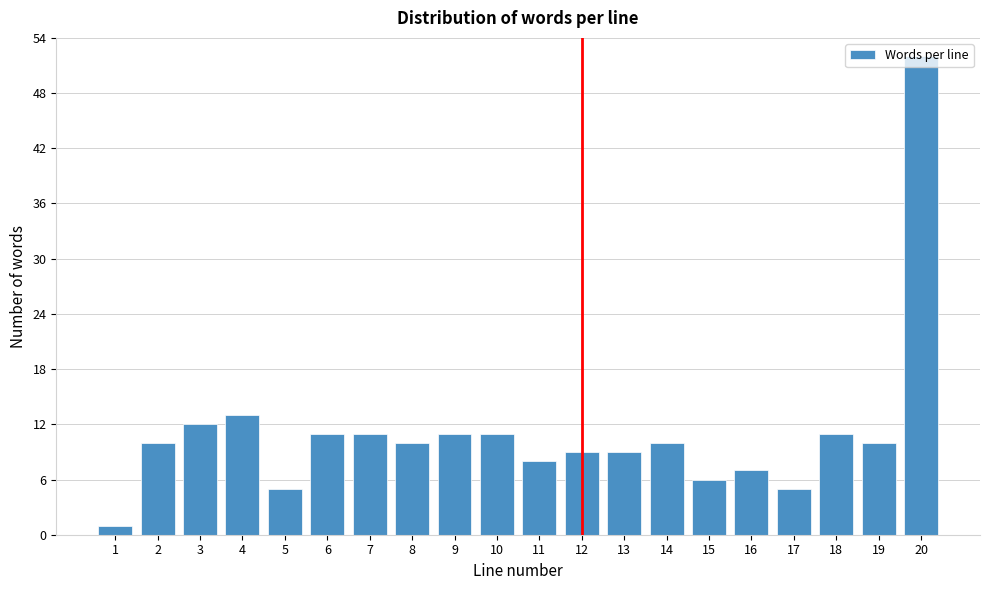

The value at 16 is 7. True or false?

True